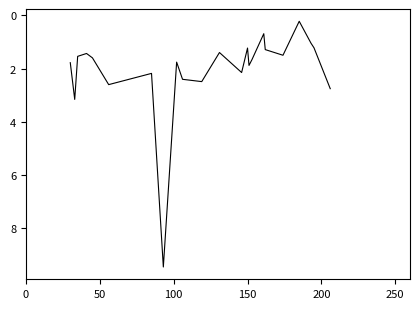

What is the difference between the maximum and minimum values?

9.2